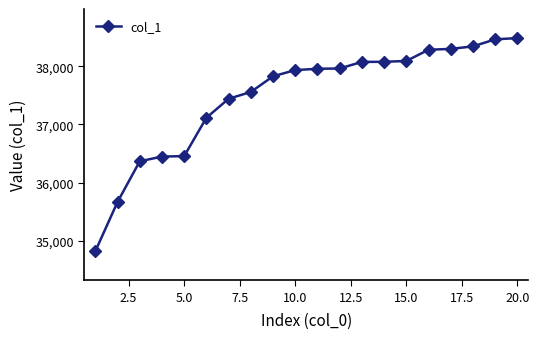

What is the value of the 2nd point from the left?

35669